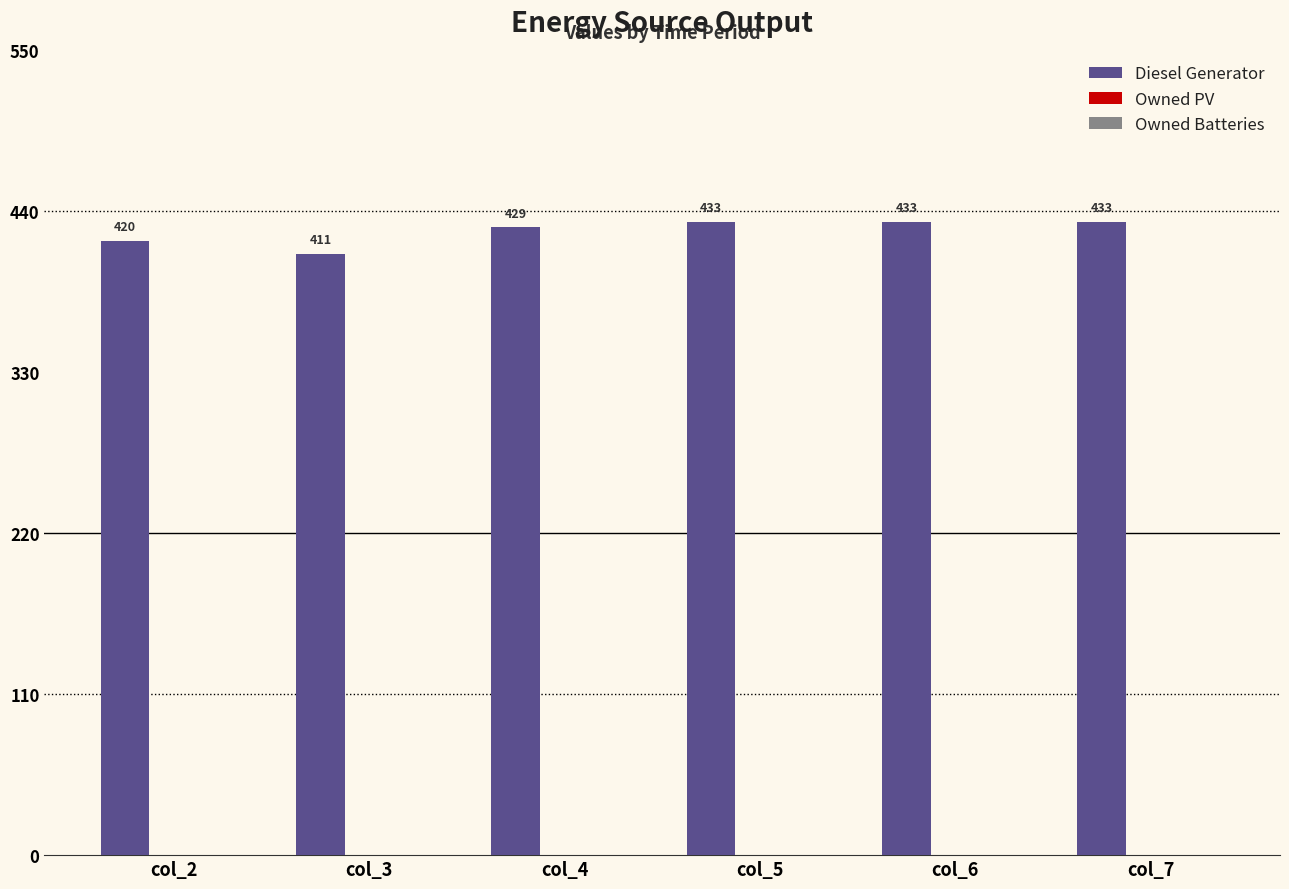

True or false: the data shows 570 at col_5.

False